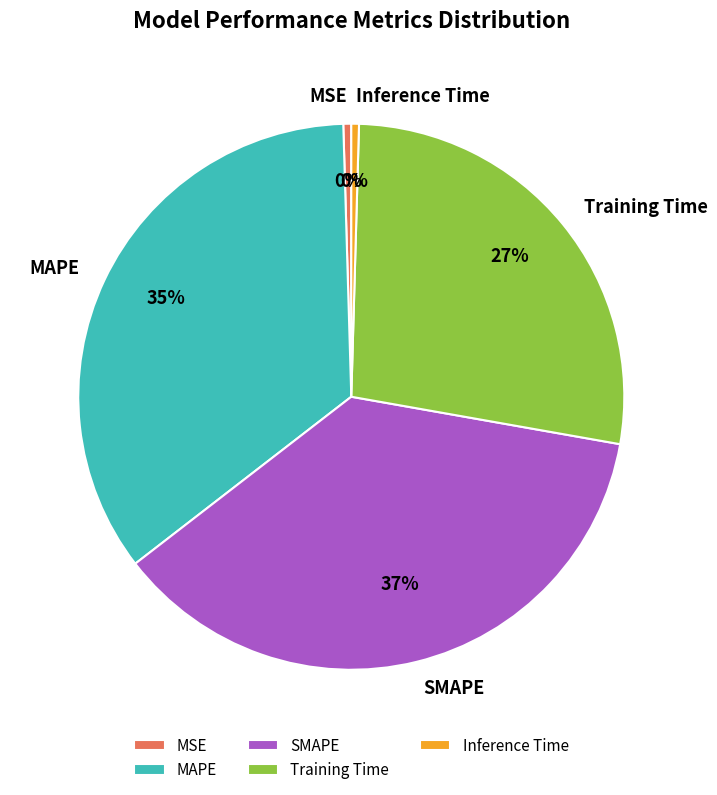

Between MSE and SMAPE, which is larger?

SMAPE